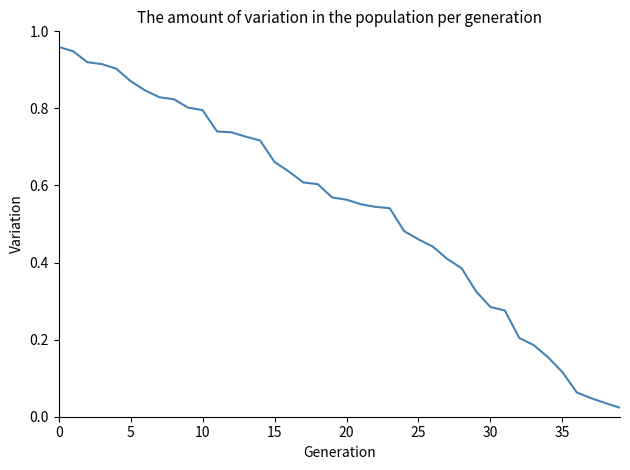

True or false: there are more than 0 points higher than both neighbors.

False